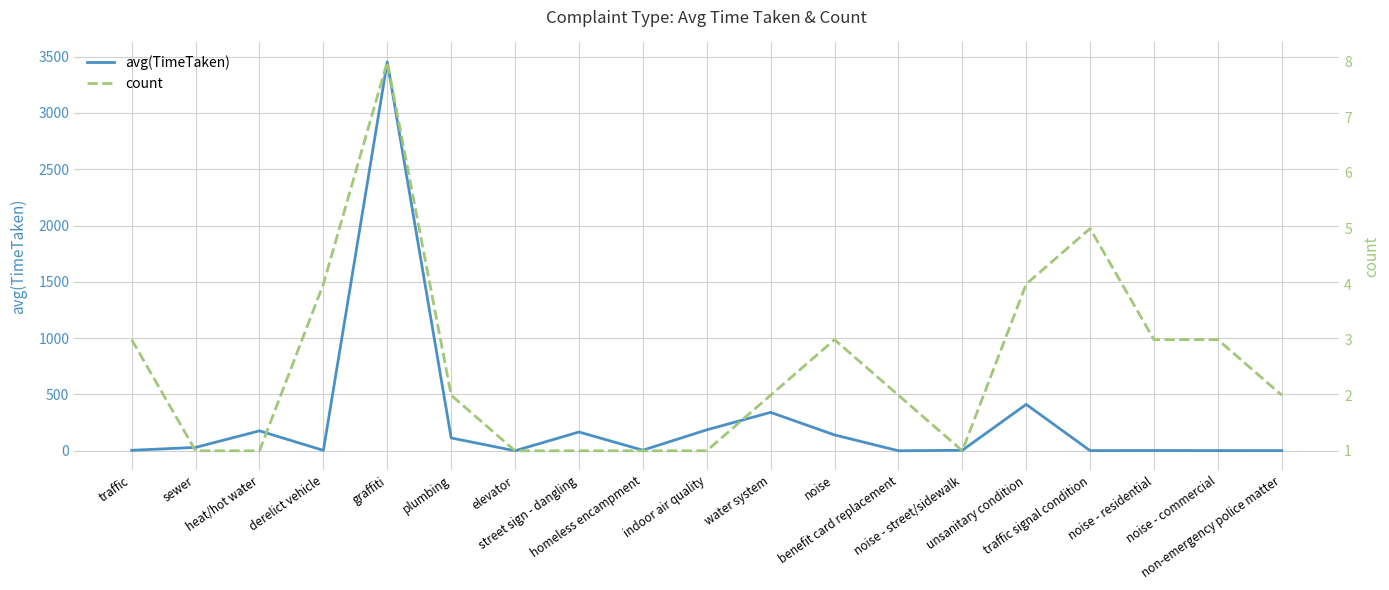

What is the sum of the avg(TimeTaken) values at unsanitary condition and derelict vehicle?

415.1